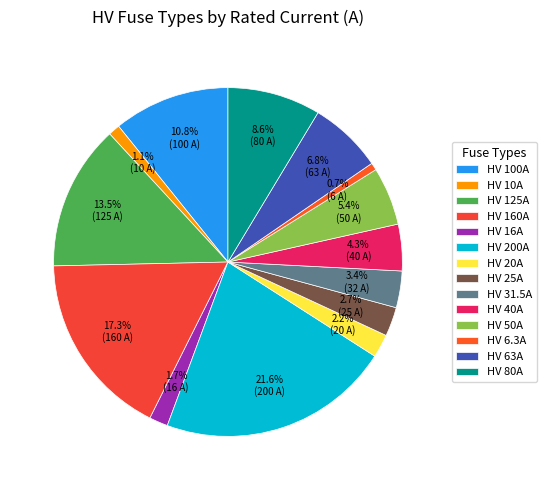

To the nearest percent, what is the average slice percentage?

7%